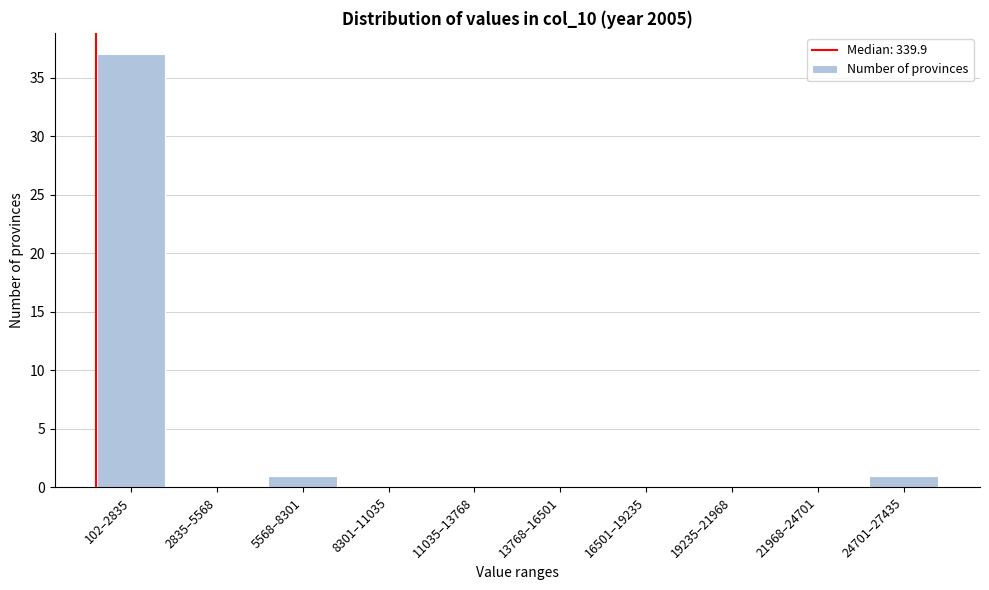

Reading left to right, what are all the values shown in this chart?

102–2835=37	2835–5568=0	5568–8301=1	8301–11035=0	11035–13768=0	13768–16501=0	16501–19235=0	19235–21968=0	21968–24701=0	24701–27435=1